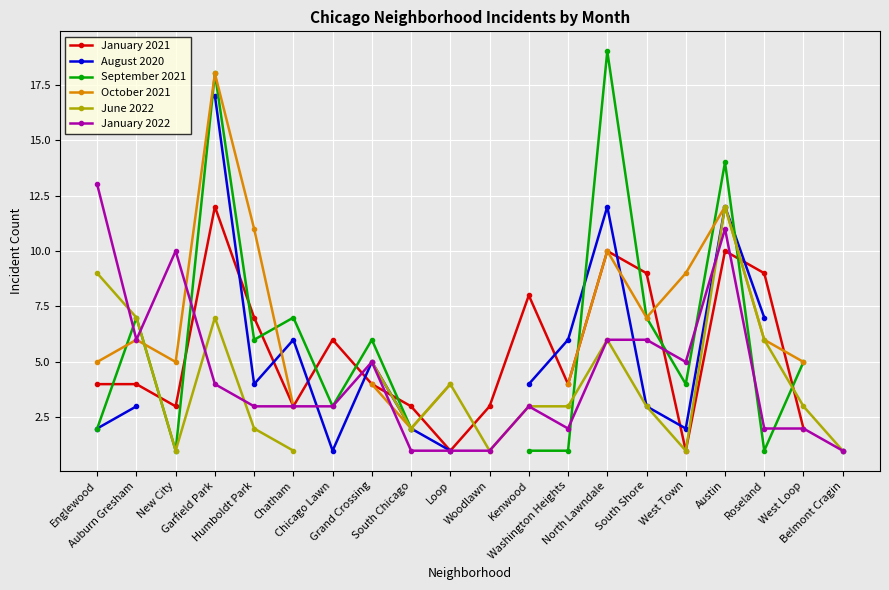

What are all the series names shown in the legend?

January 2021, August 2020, September 2021, October 2021, June 2022, January 2022